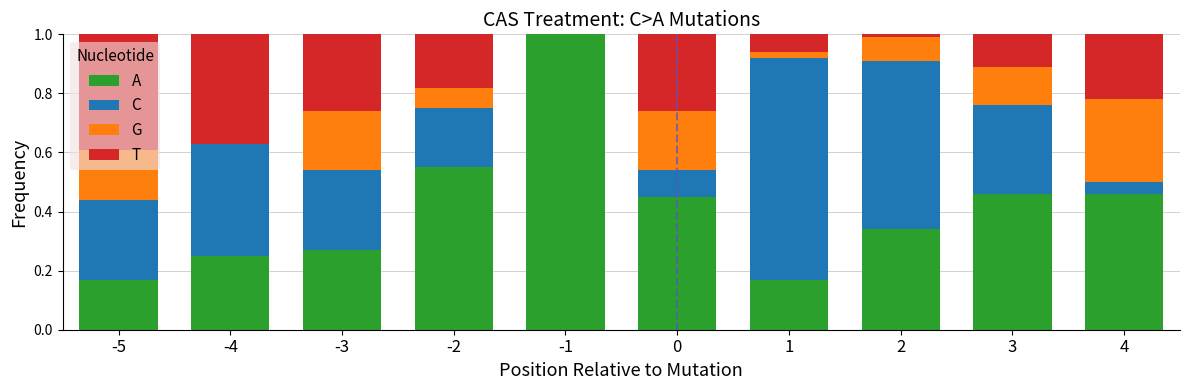

What is the total value across all series at -1?

1.0